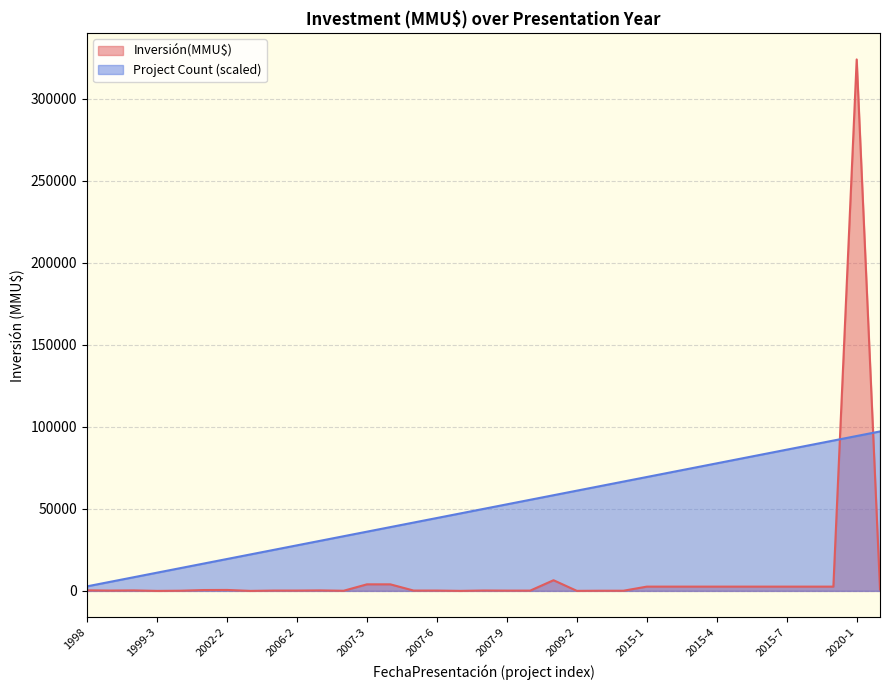

True or false: the data shows 0 at 1999-3.

True